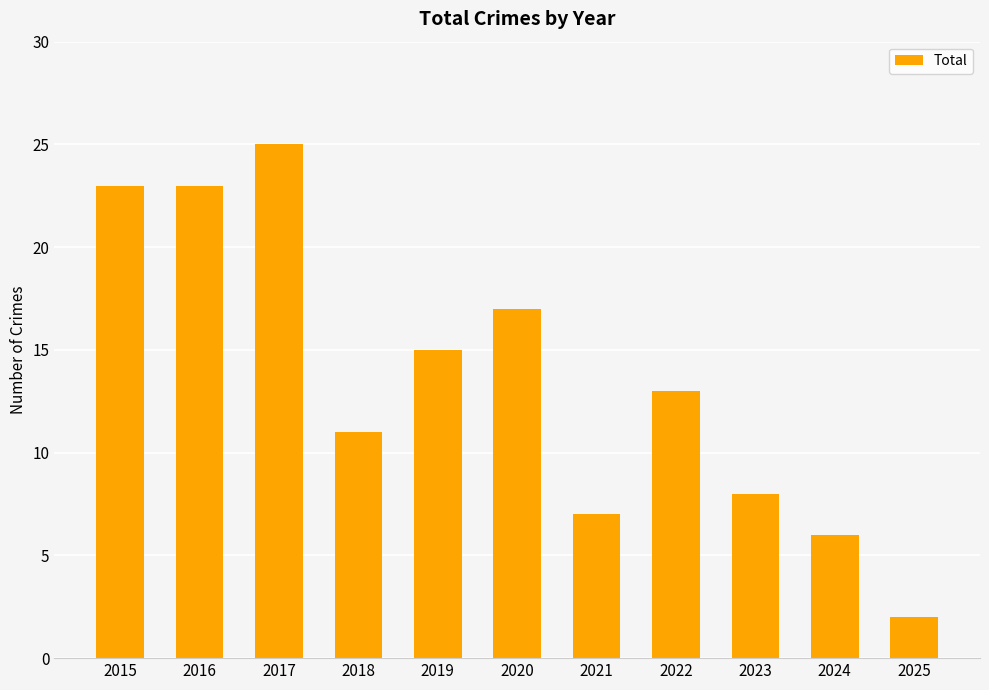

How many values are below 13?

5